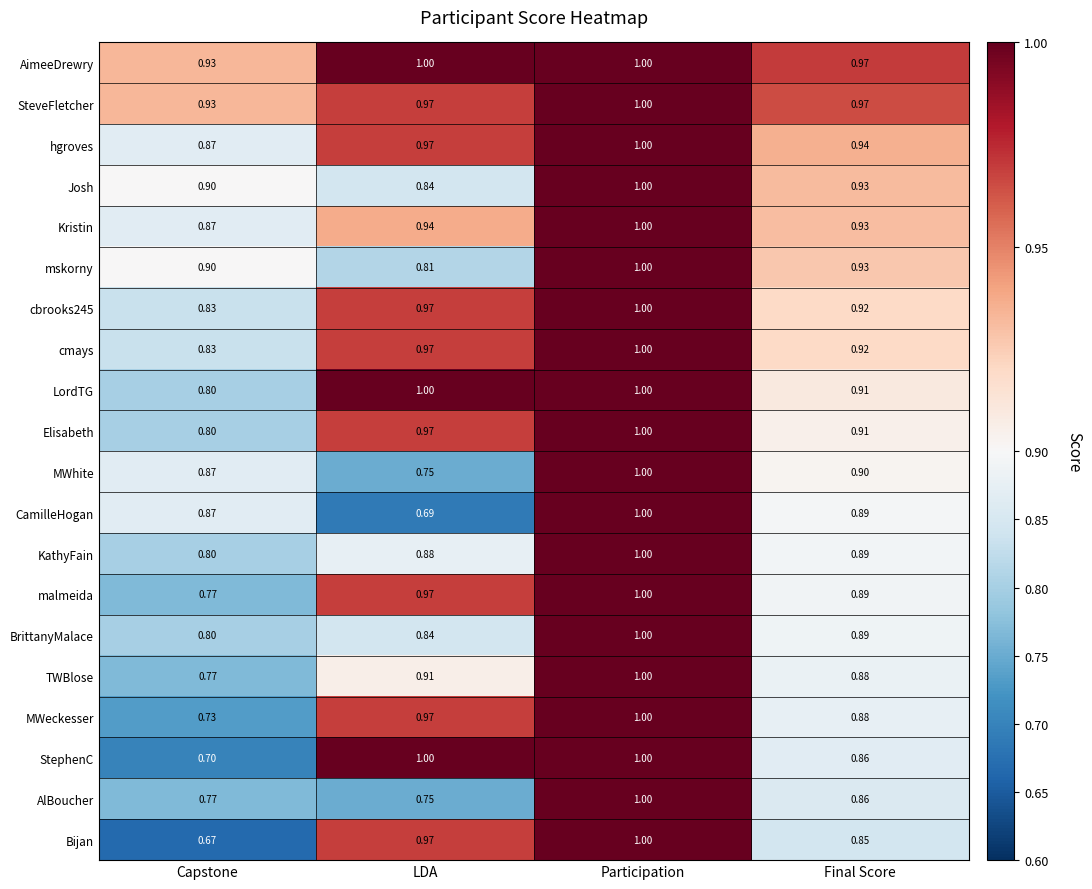

At which label is AimeeDrewry closest to 0?

Capstone